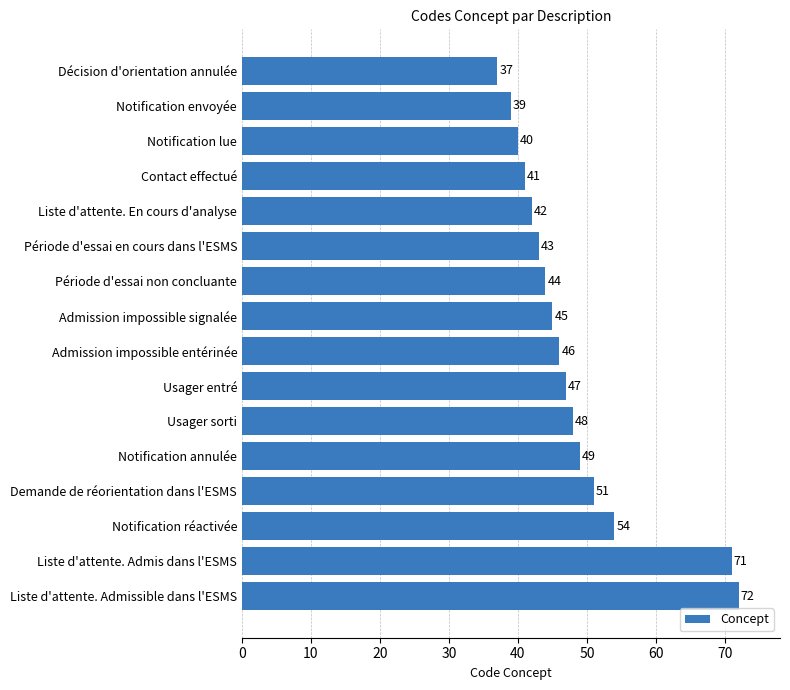

Rank the categories by value from lowest to highest.

Décision d'orientation annulée, Notification envoyée, Notification lue, Contact effectué, Liste d'attente. En cours d'analyse, Période d'essai en cours dans l'ESMS, Période d'essai non concluante, Admission impossible signalée, Admission impossible entérinée, Usager entré, Usager sorti, Notification annulée, Demande de réorientation dans l'ESMS, Notification réactivée, Liste d'attente. Admis dans l'ESMS, Liste d'attente. Admissible dans l'ESMS